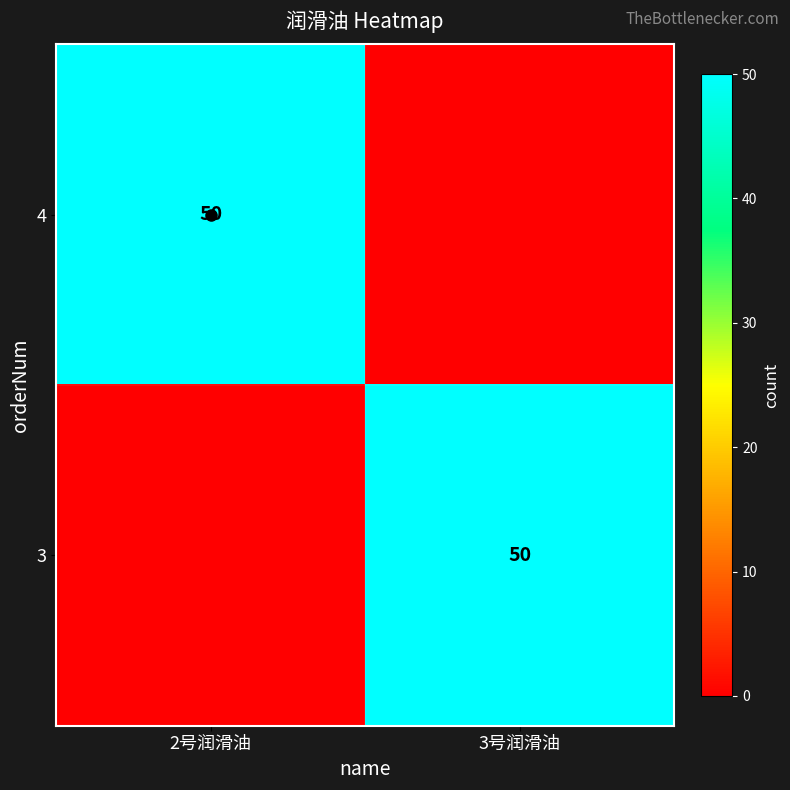

What is the spread (max minus min) of values at 2号润滑油?

50